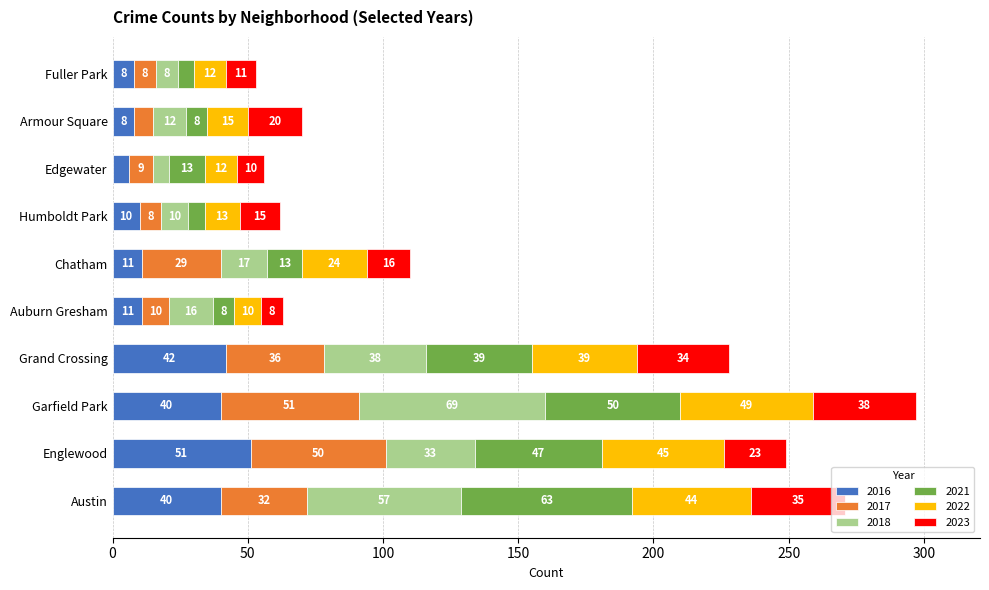

Which category has the highest value in the 2016 series?

Englewood